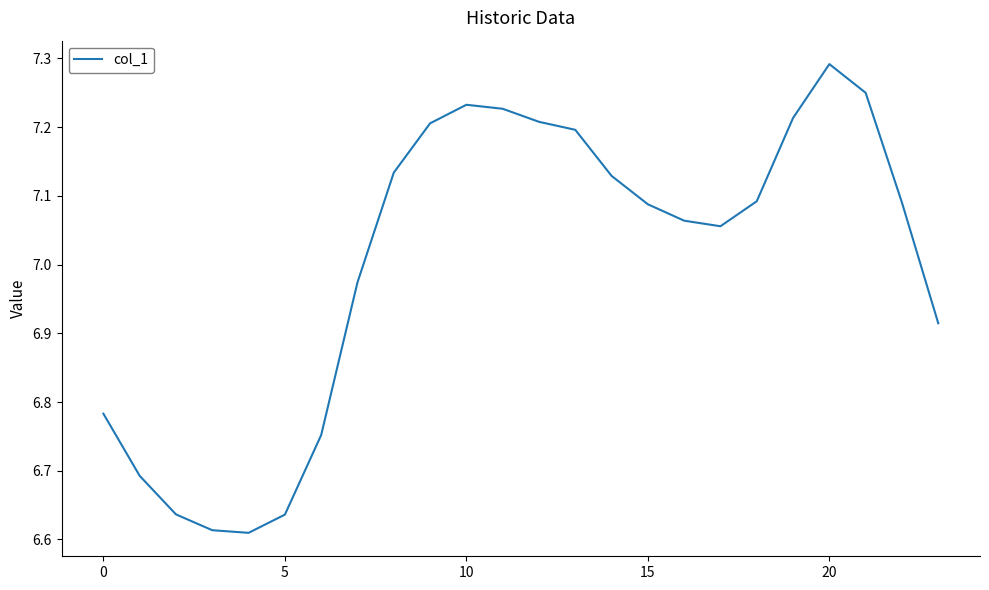

What is the difference between the maximum and minimum values?

0.7